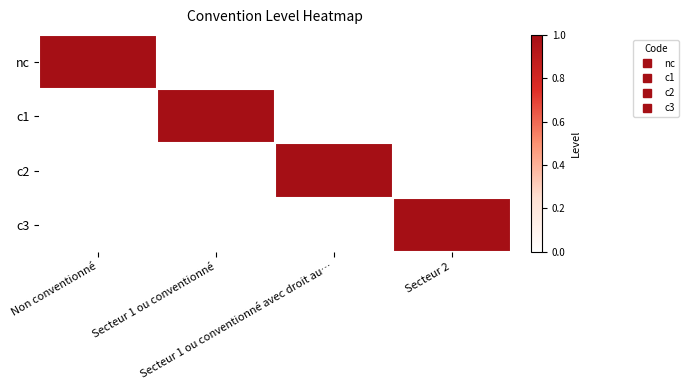

What is the maximum value shown in the chart?

1